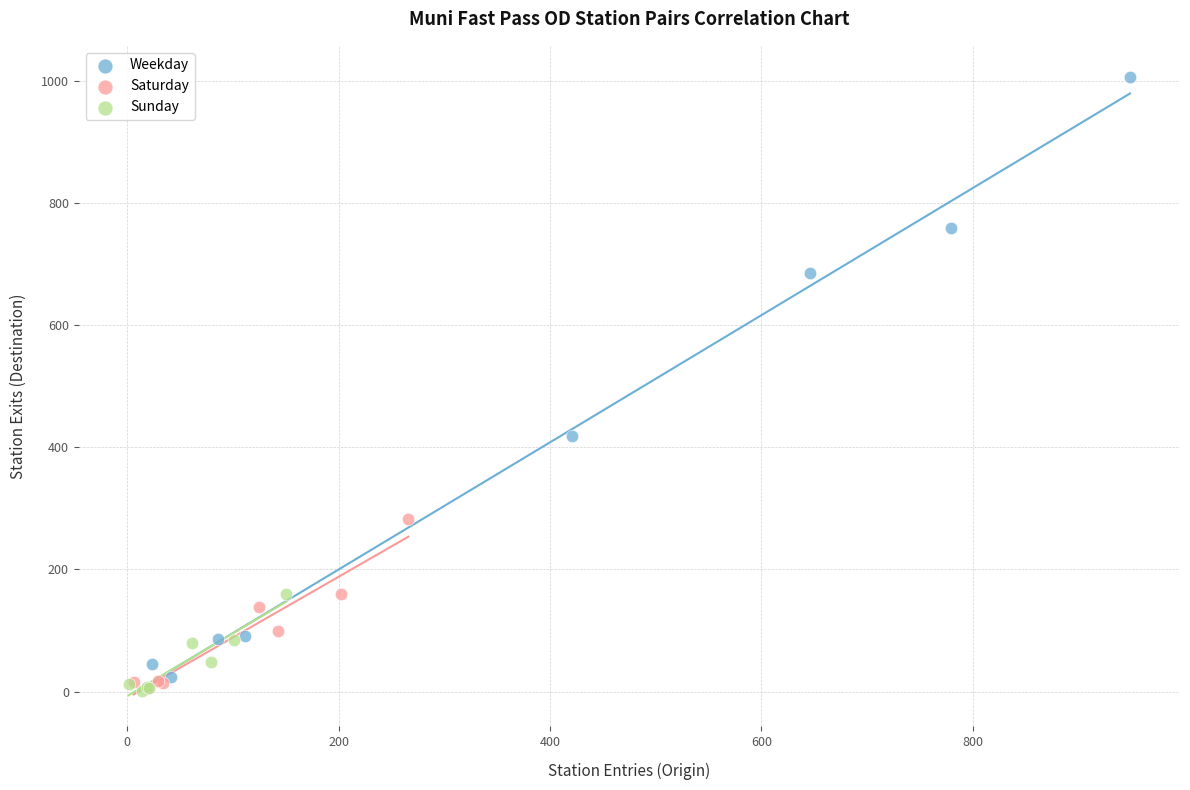

Which series has the widest spread of Y values?

Weekday